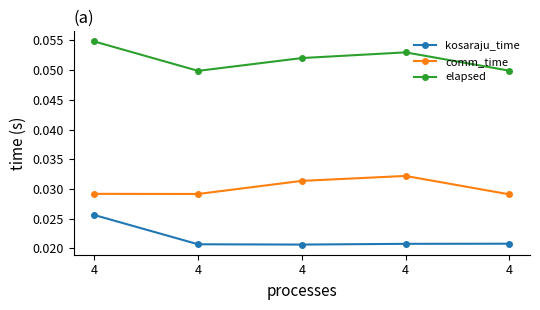

Between 4 and 4, which is larger?

4